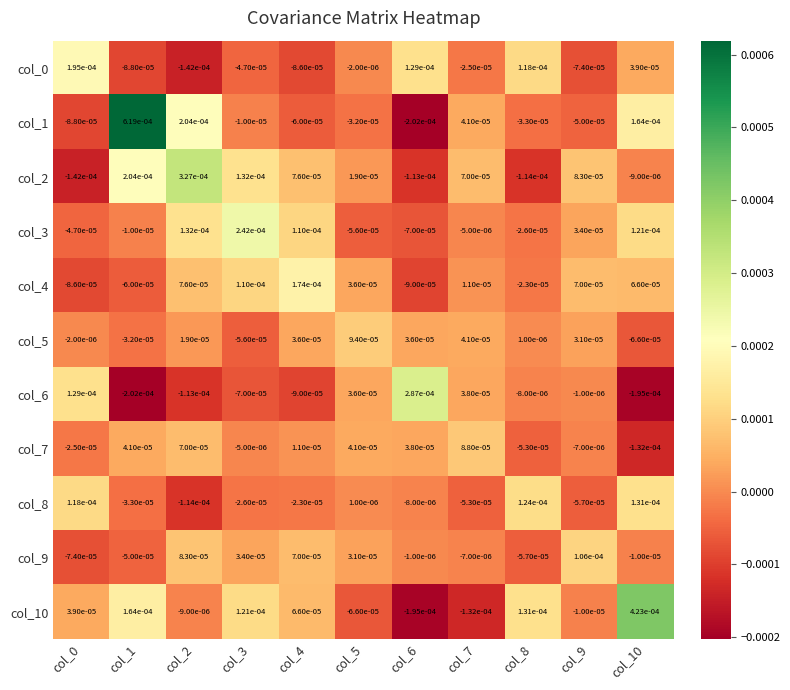

Is the value of col_7 at col_10 greater than the value of col_10 at col_4?

No